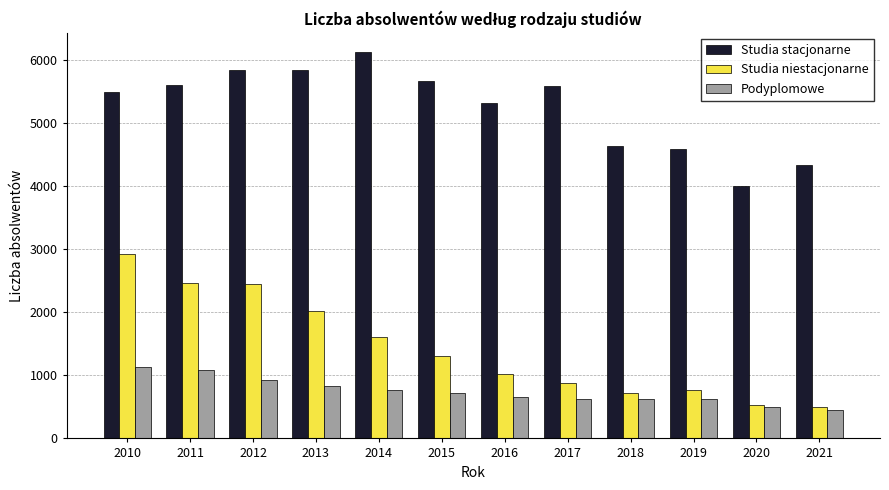

Rank the series by their maximum value, from highest to lowest.

Studia stacjonarne, Studia niestacjonarne, Podyplomowe